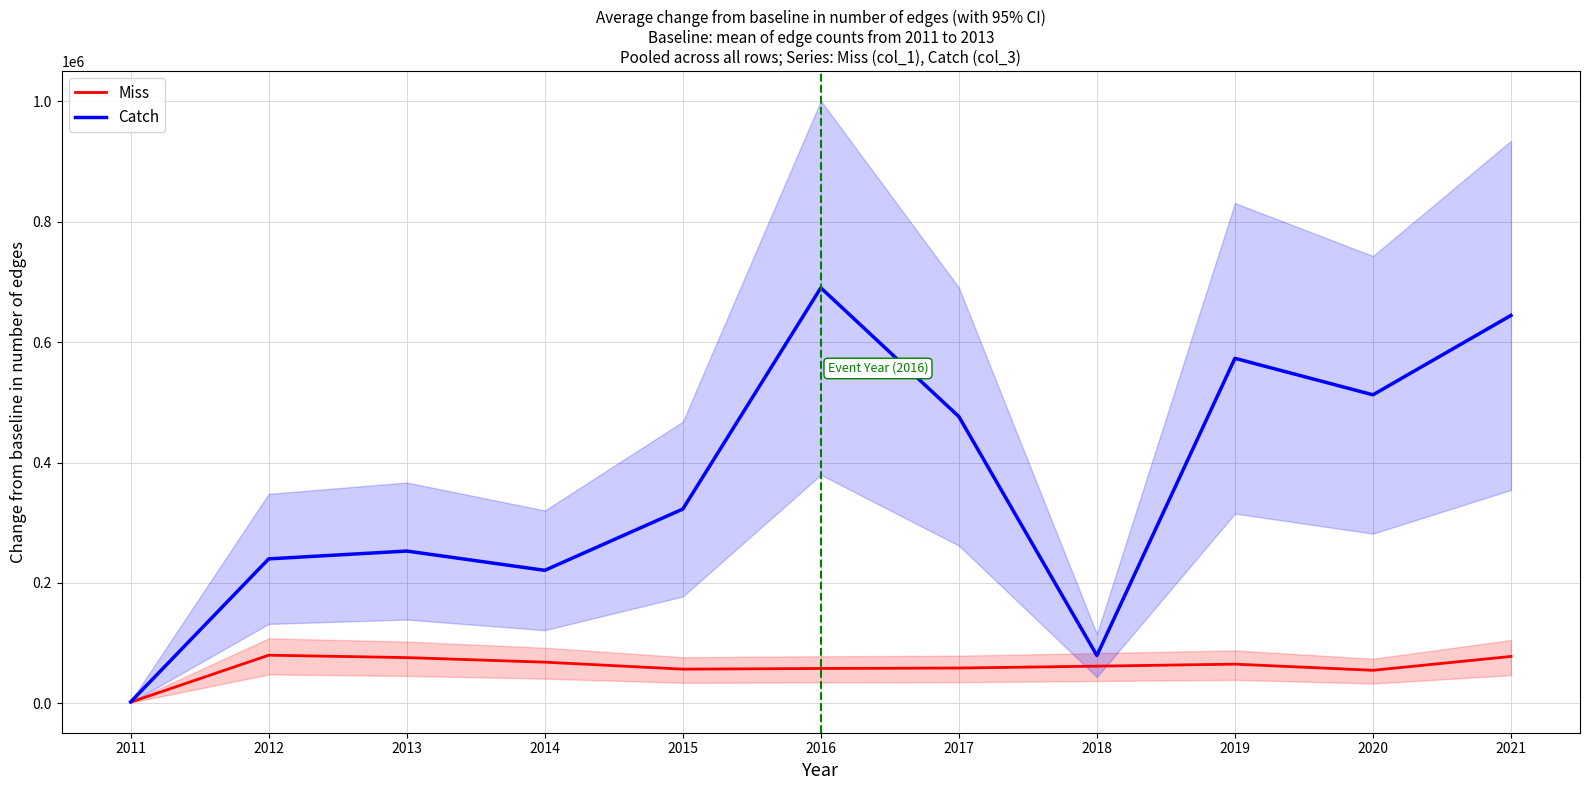

What is the greatest value displayed?

690203